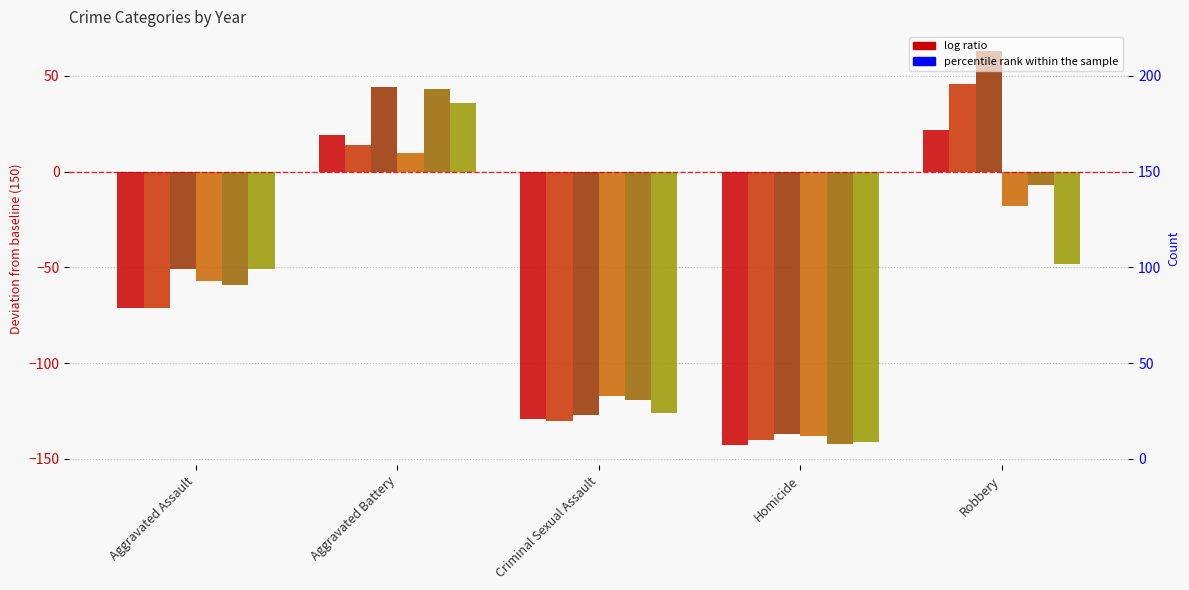

At which label is 2015 closest to -60?

Aggravated Assault